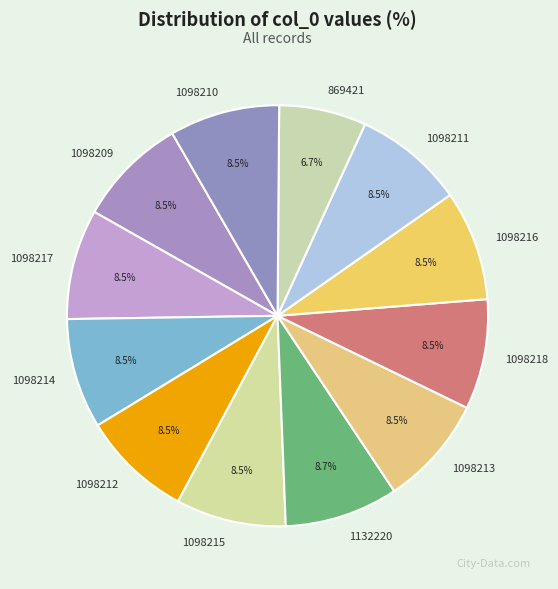

To the nearest percent, what is the average slice percentage?

8%